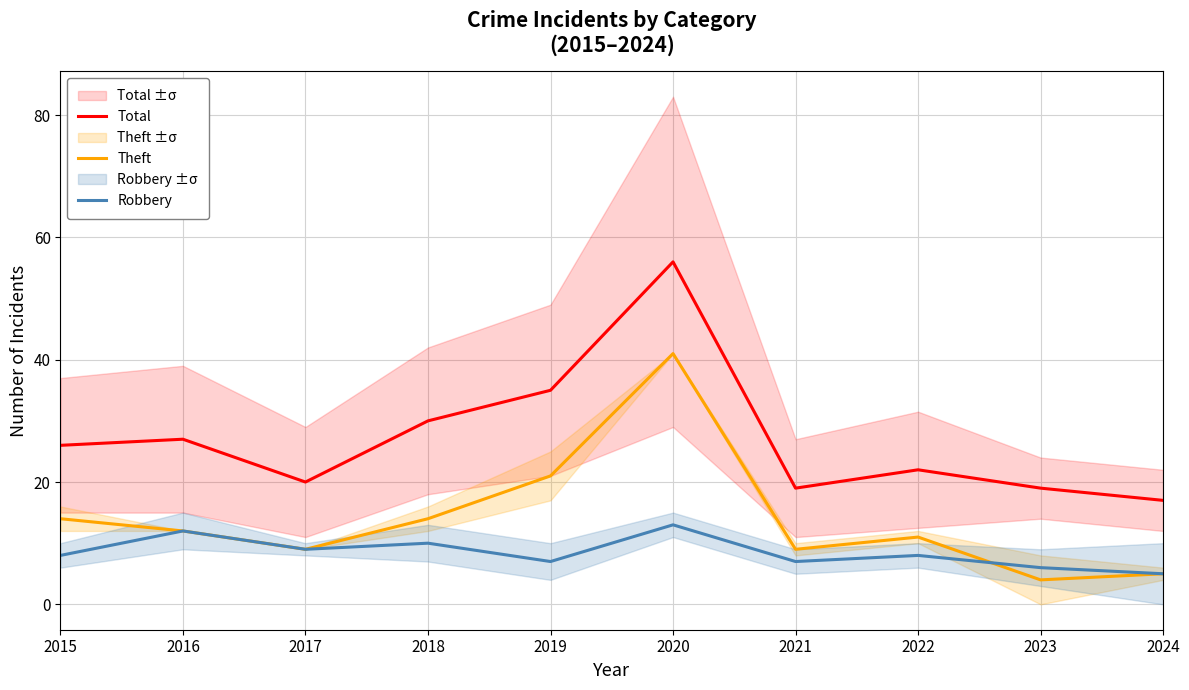

True or false: Theft and Robbery intersect in this chart.

True